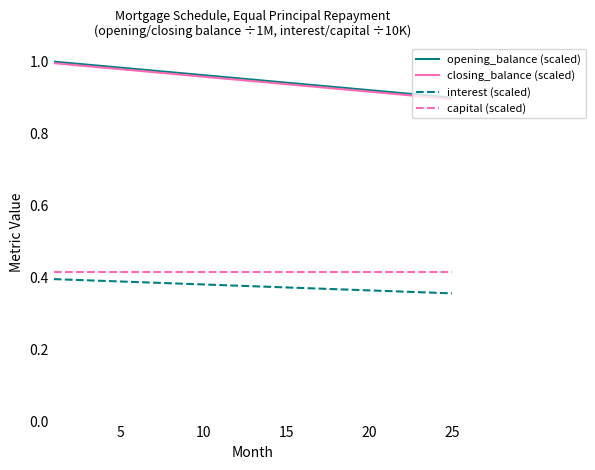

True or false: interest (scaled) and opening_balance (scaled) cross at least once.

False